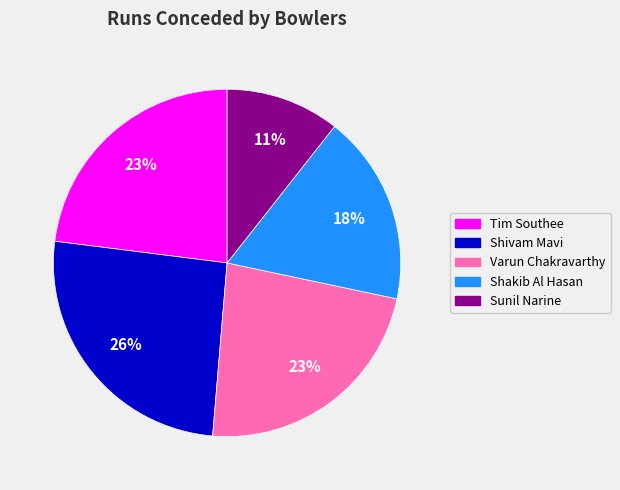

Does any single category account for the majority?

No